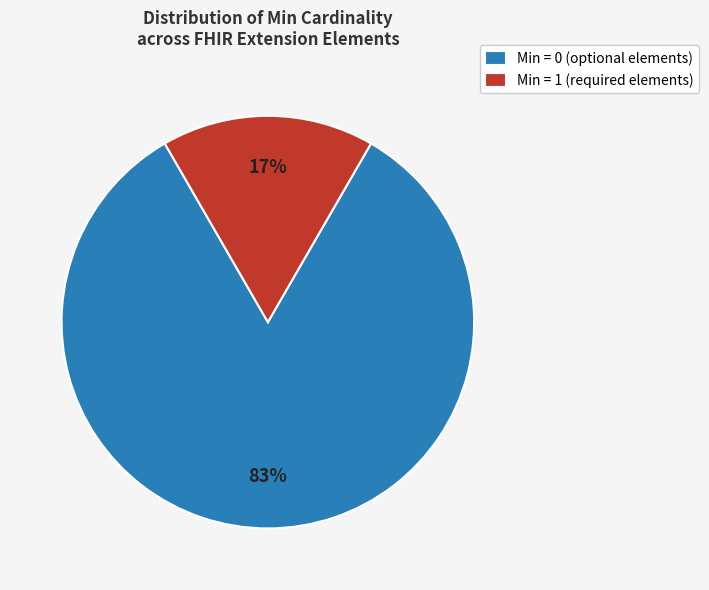

Which slice is the largest?

Min = 0 (optional elements)